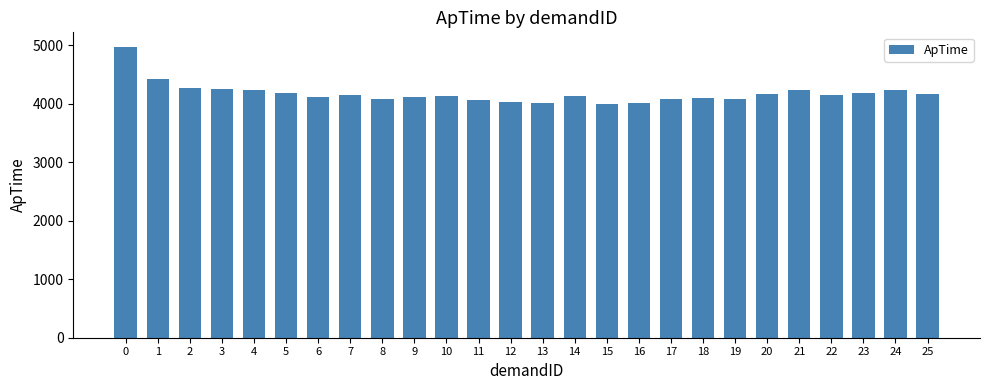

How many values are below 4146?

13